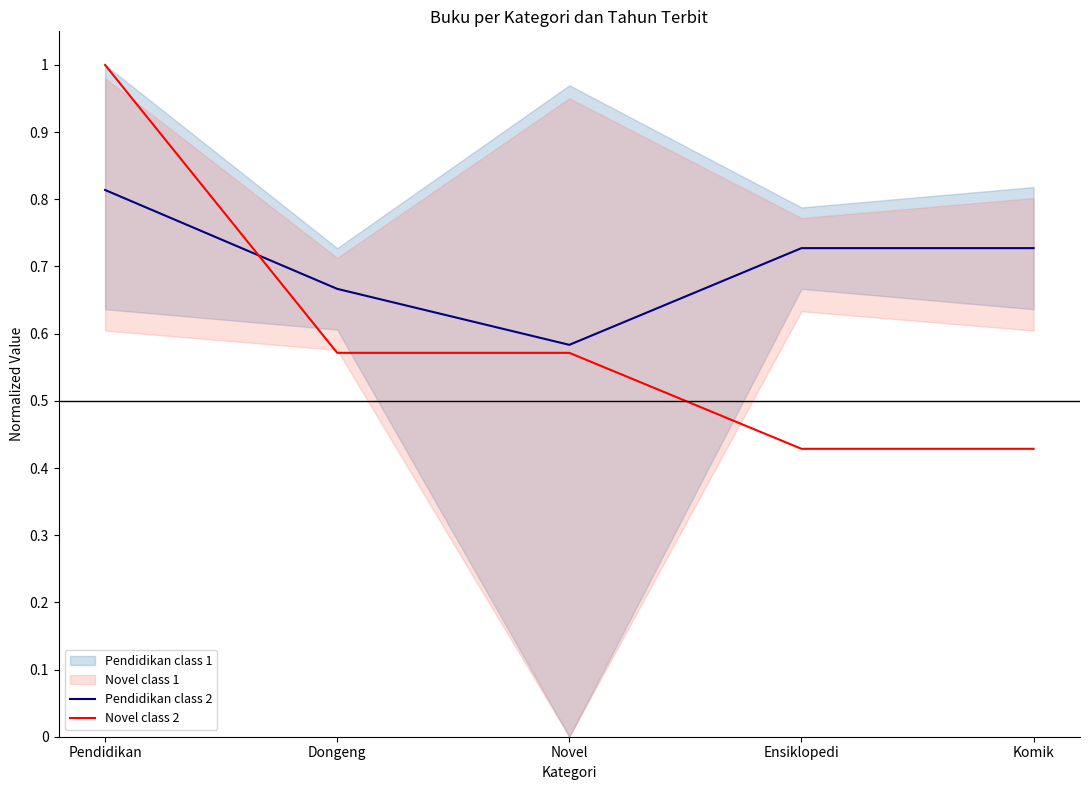

Reading left to right, what are all the values shown in this chart?

Pendidikan class 2: 0.8	0.7	0.6	0.7	0.7
Novel class 2: 1.0	0.6	0.6	0.4	0.4